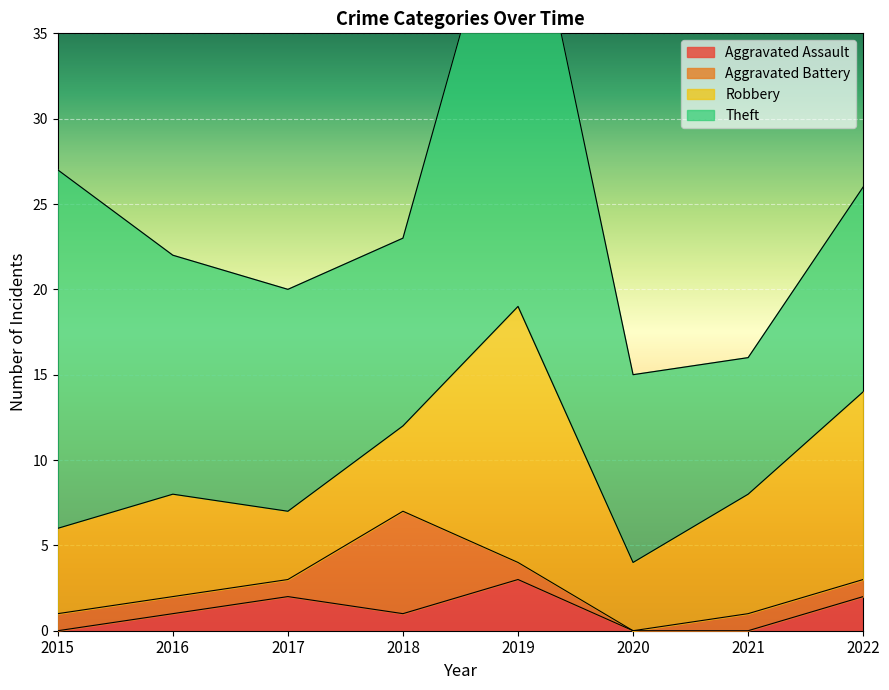

At how many categories does at least one series exceed 0?

8